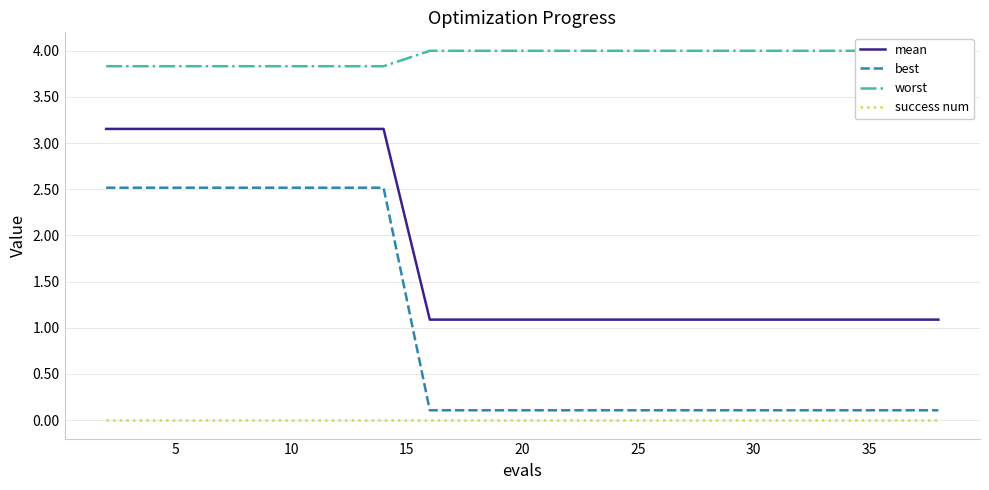

The mean series shows 4.5 at 10. True or false?

False